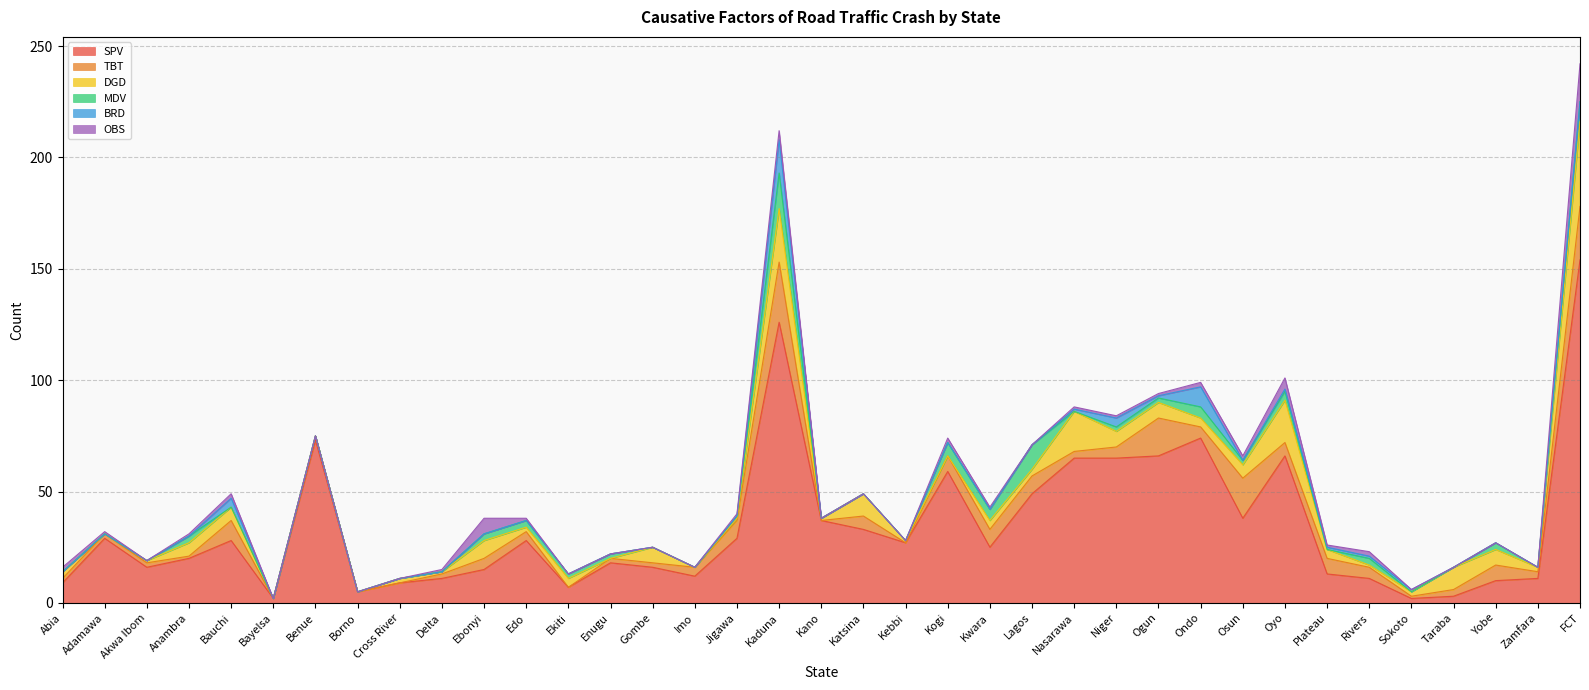

What is the maximum value for SPV?

154